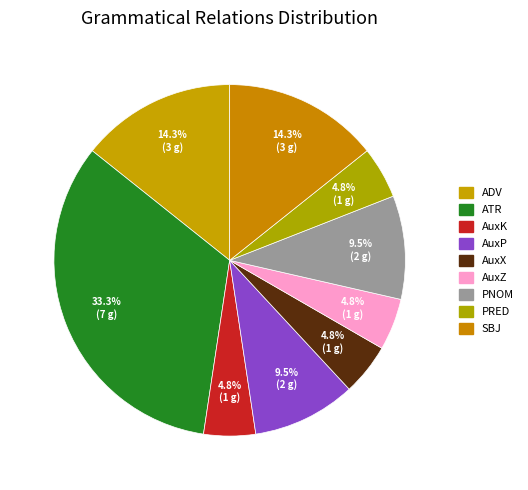

Does AuxK represent more than half of the total?

No